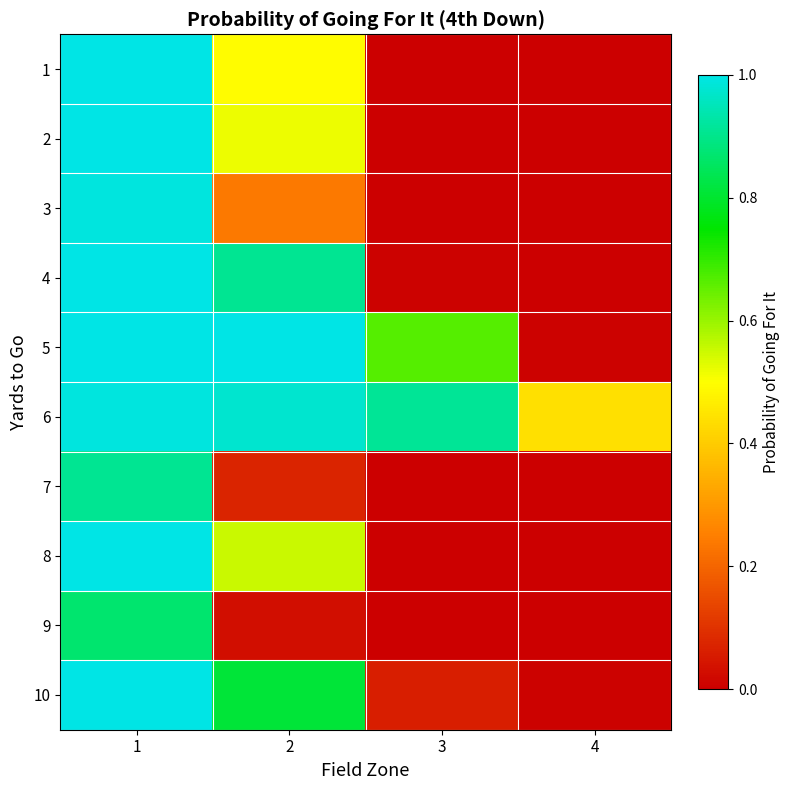

At which category is the sum across all series the highest?

1